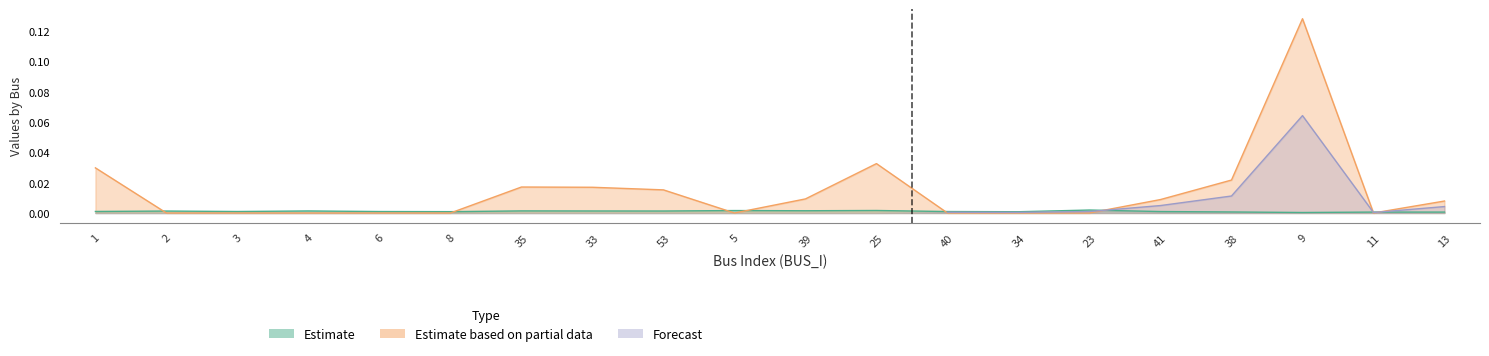

Does the chart display data point markers on the line(s)?

No